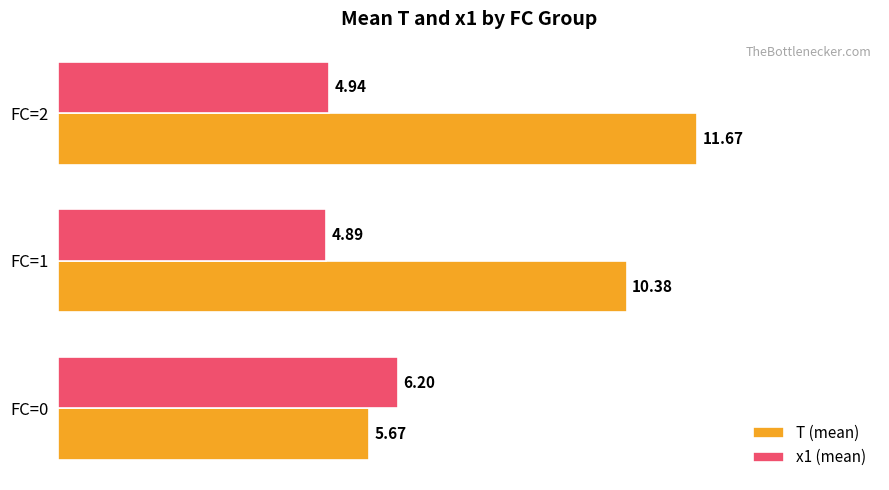

What is the spread (max minus min) of values at FC=1?

5.5